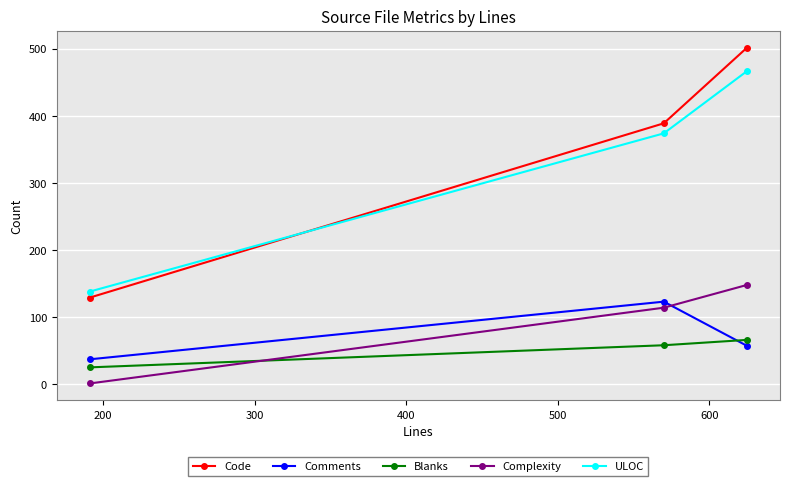

Count the Comments values in the range 37 to 123.

3